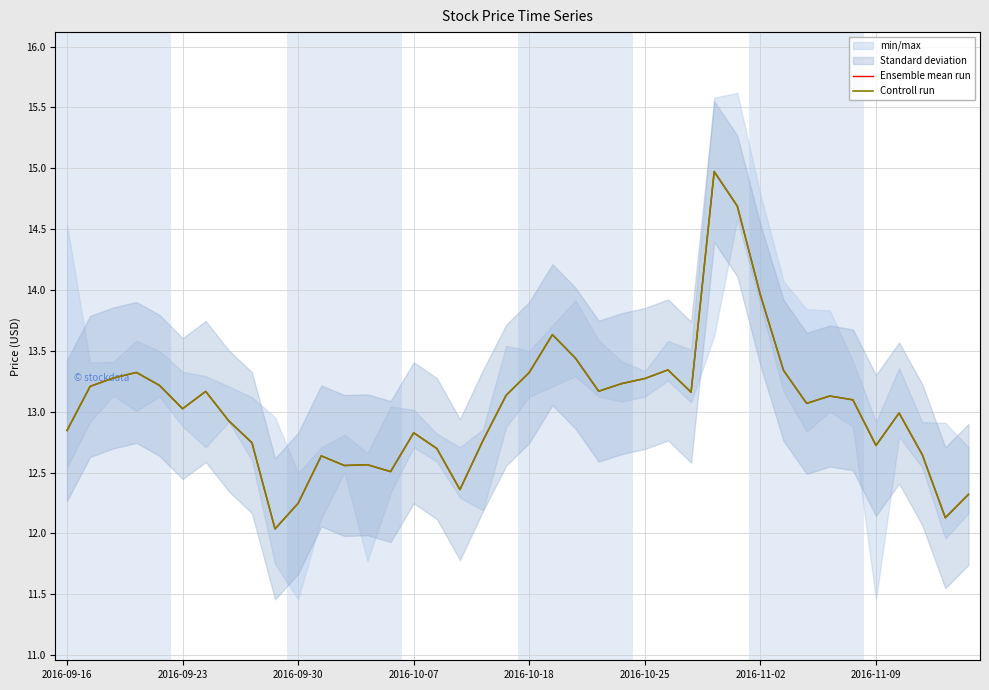

Which series has the largest range (max minus min)?

Ensemble mean run